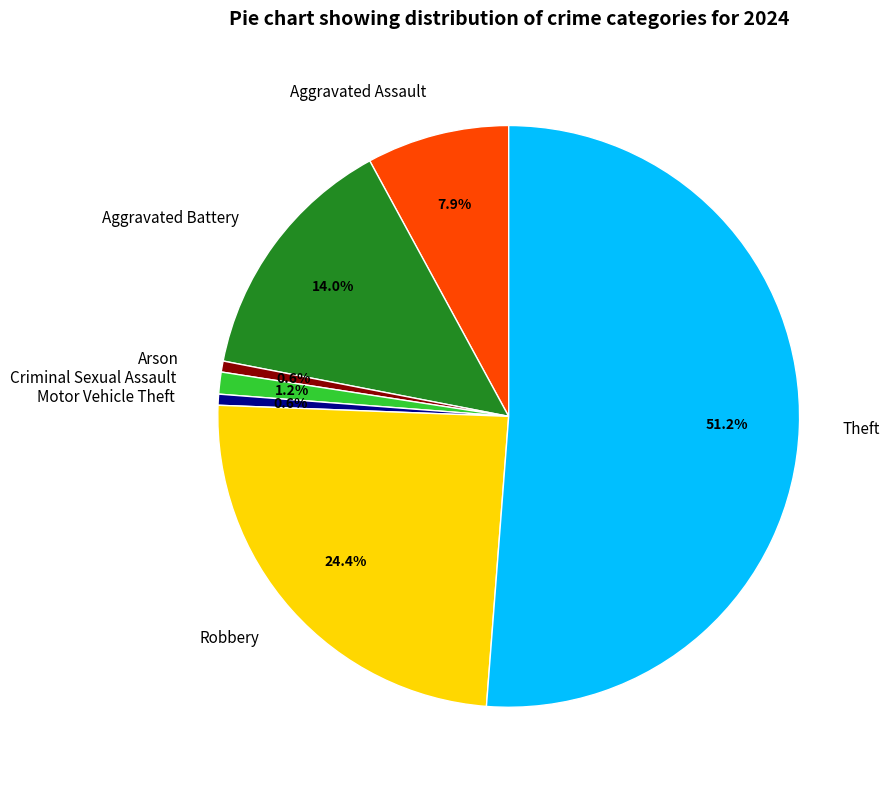

What portion of the pie excludes Motor Vehicle Theft?

99.4%